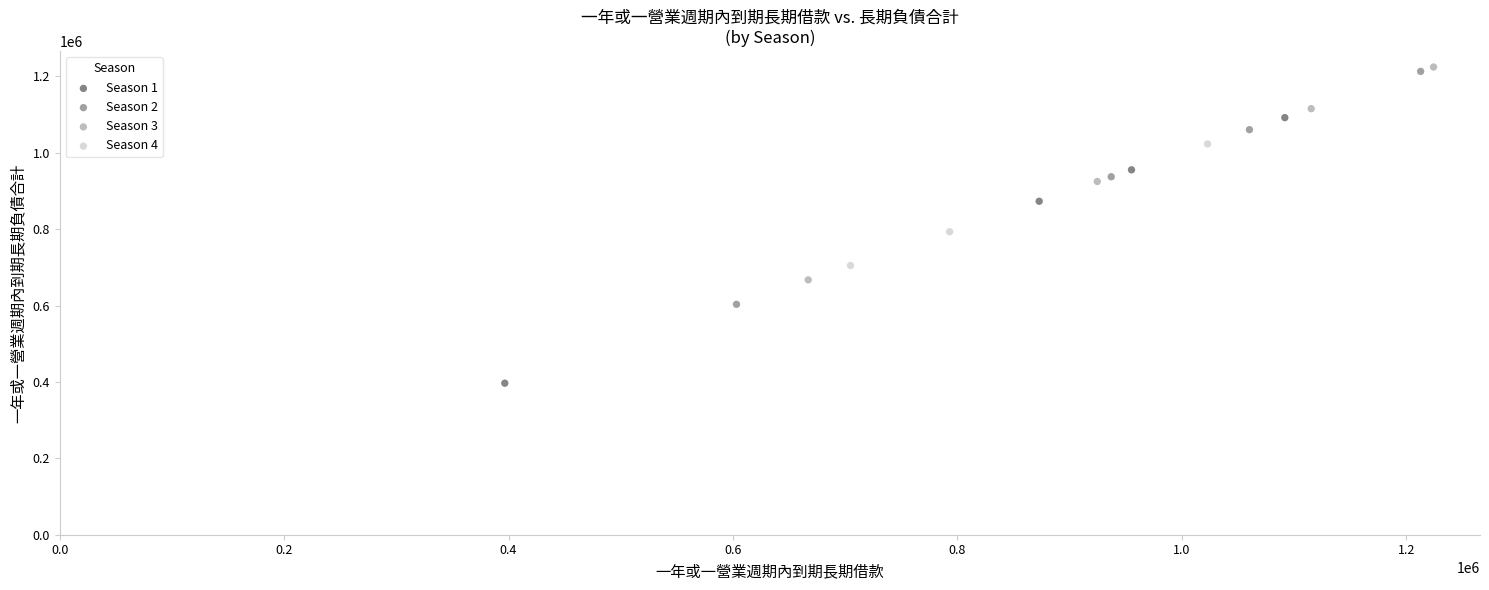

Which series contains the lowest Y value?

Season 1